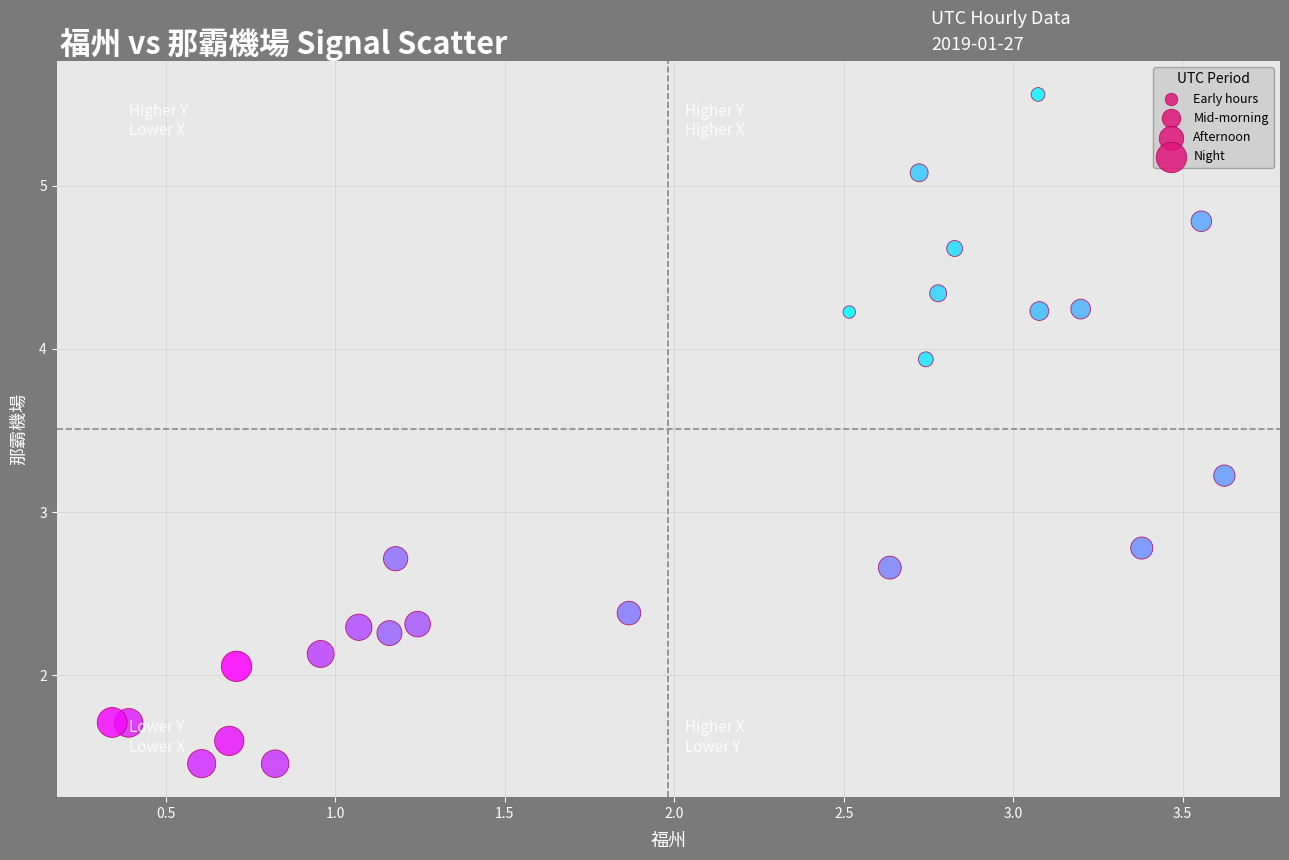

What is the range of X values (max minus min)?

3.3